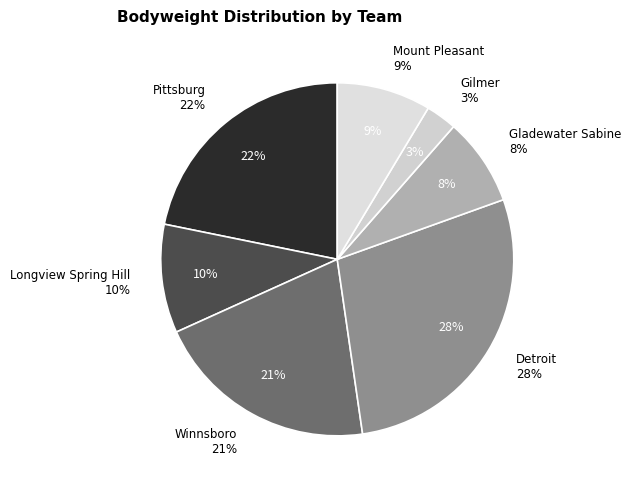

Count the number of slices in the pie.

7